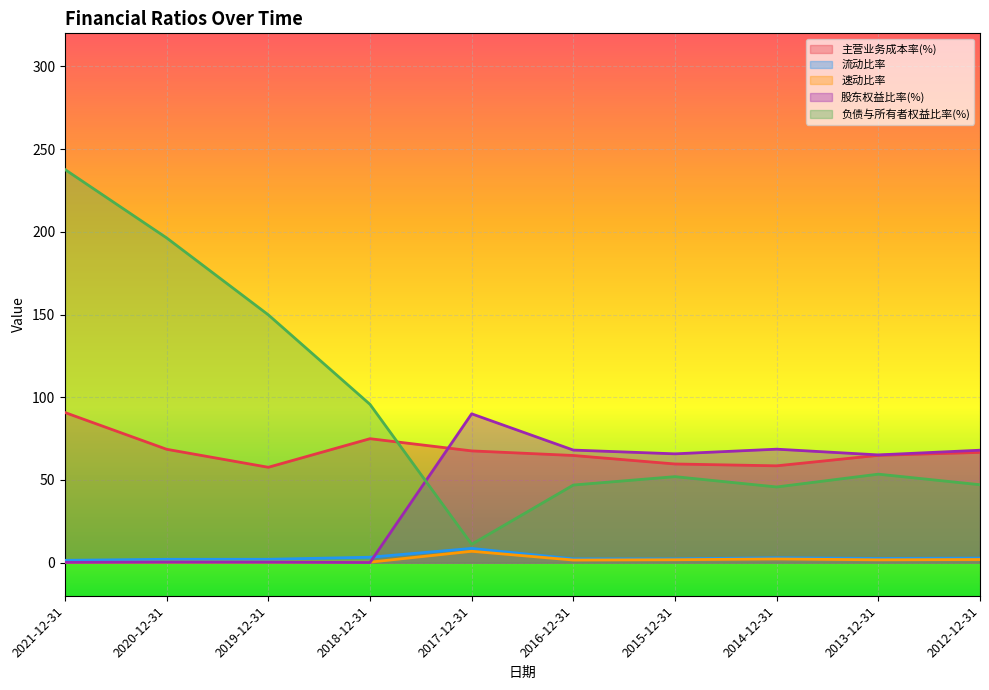

True or false: 流动比率 has a value of 2.0 at 2020-12-31.

True